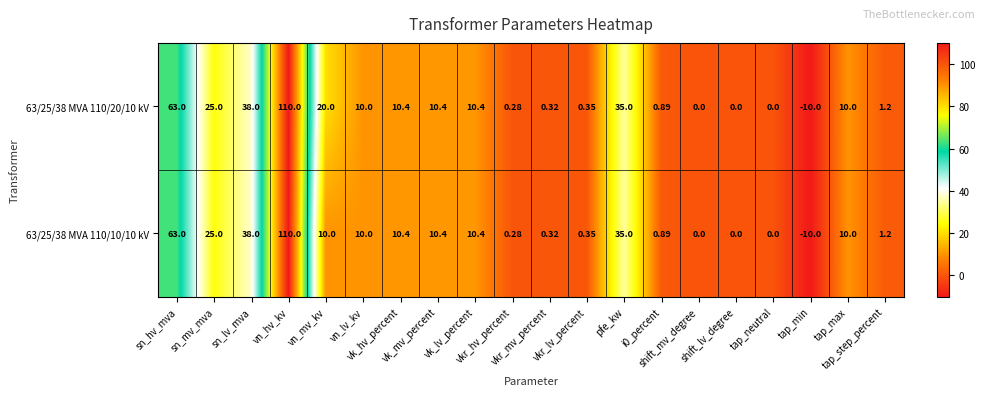

How many data points in 63/25/38 MVA 110/10/10 kV are less than 10?

9